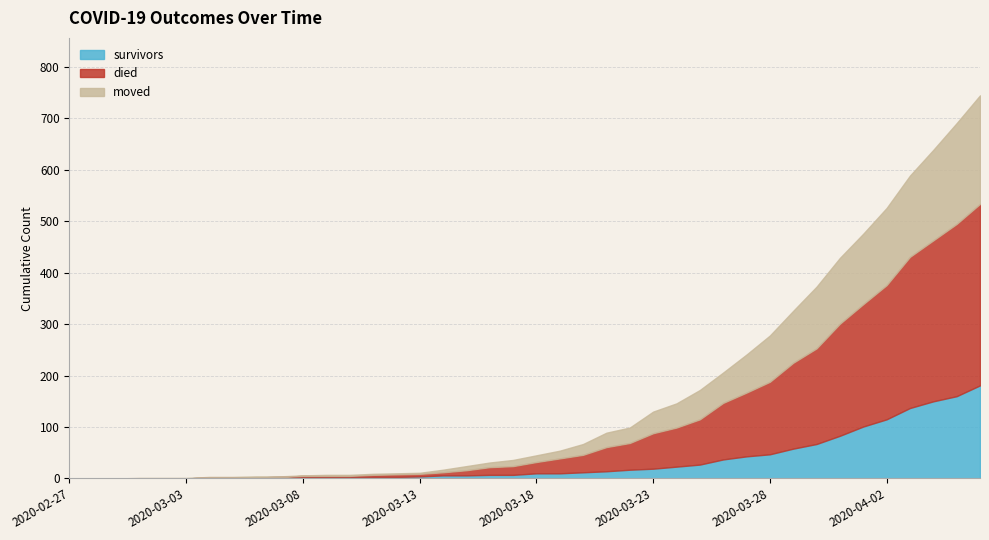

What is the average value of the survivors series?

34